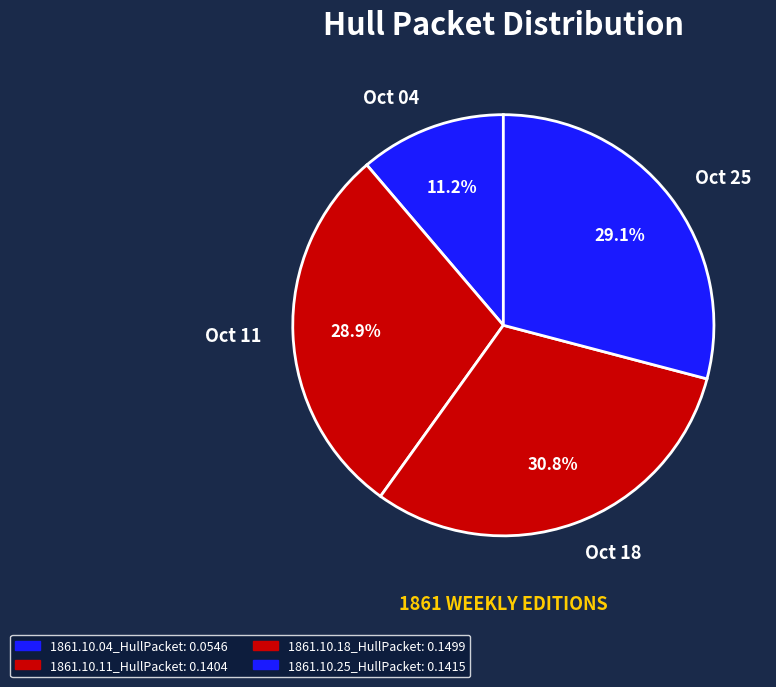

Is the sum of Oct 25 and Oct 11 greater than half?

Yes